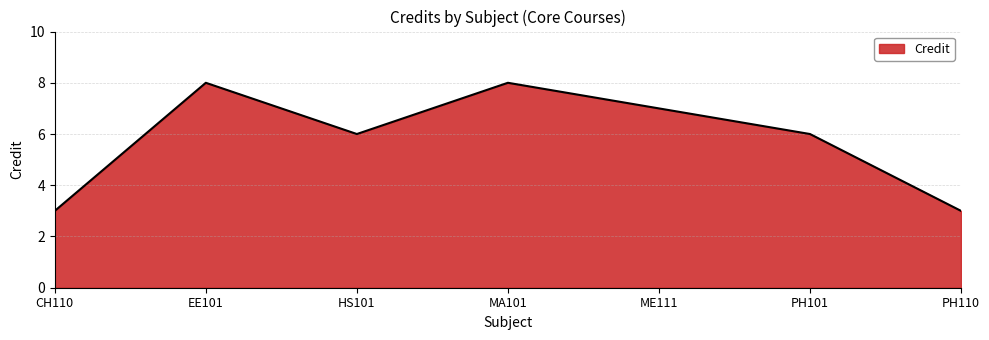

True or false: there are more than 0 points higher than both neighbors.

True